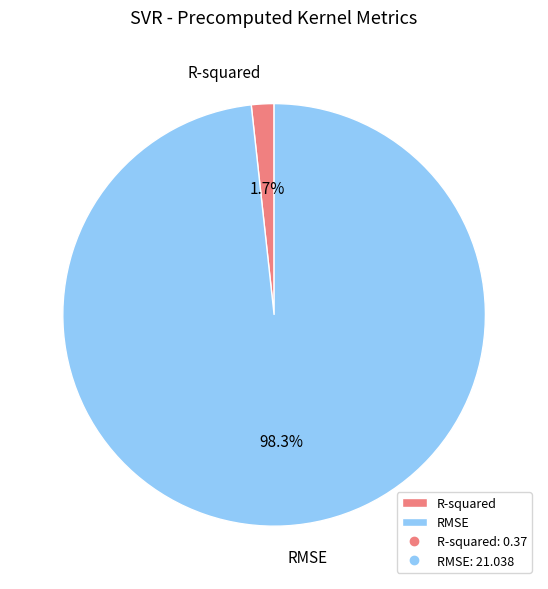

To the nearest percent, what is the difference between the R-squared and RMSE slice percentages?

97%